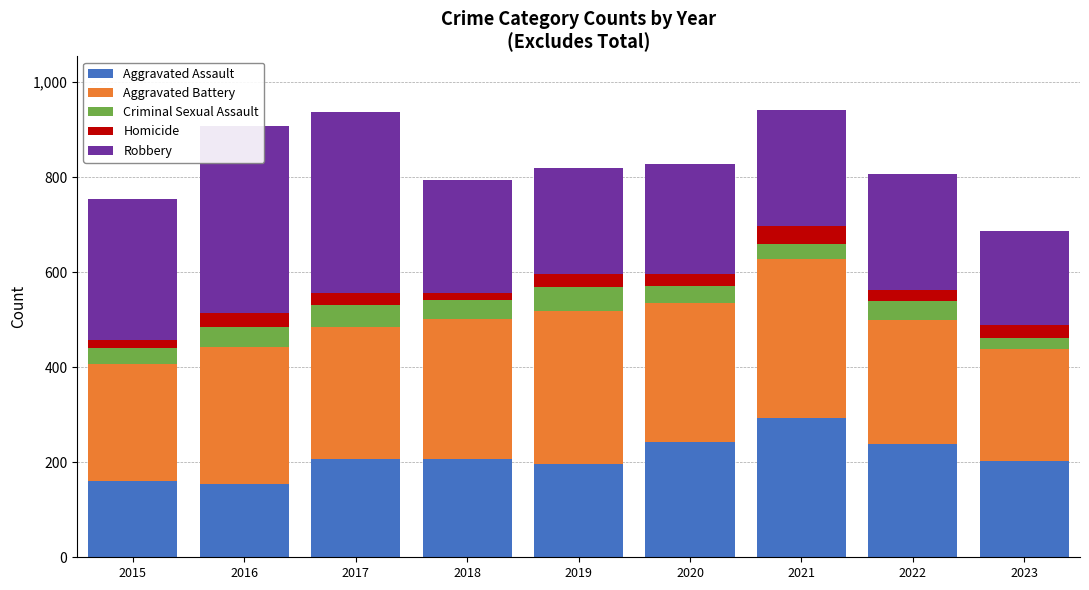

What is the average value of the Homicide series?

25